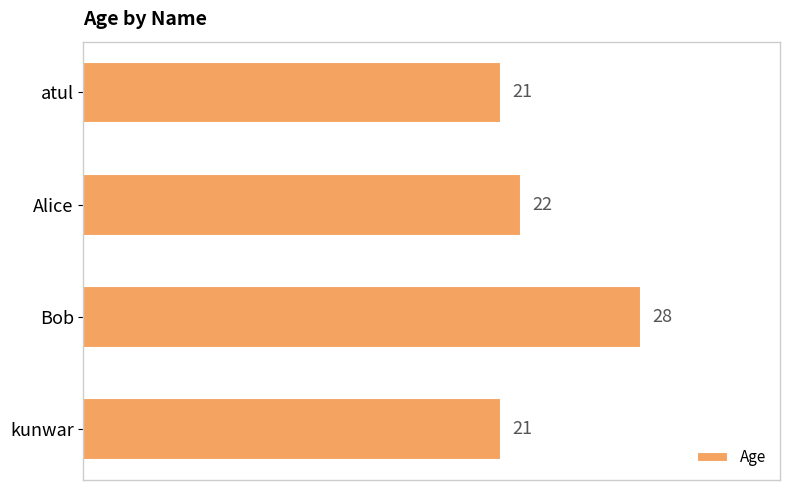

What is the ratio of the value at Alice to the value at Bob?

0.8